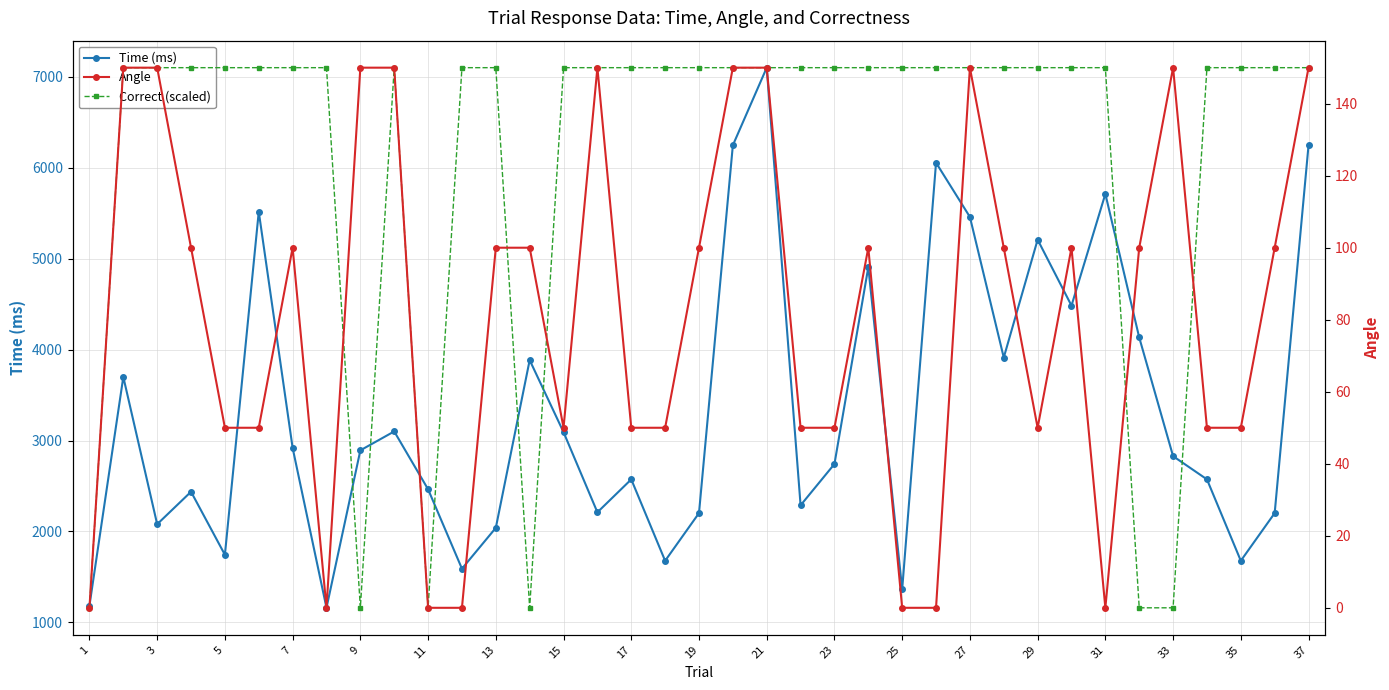

True or false: Time (ms) has more than 0 points higher than both neighbors.

True